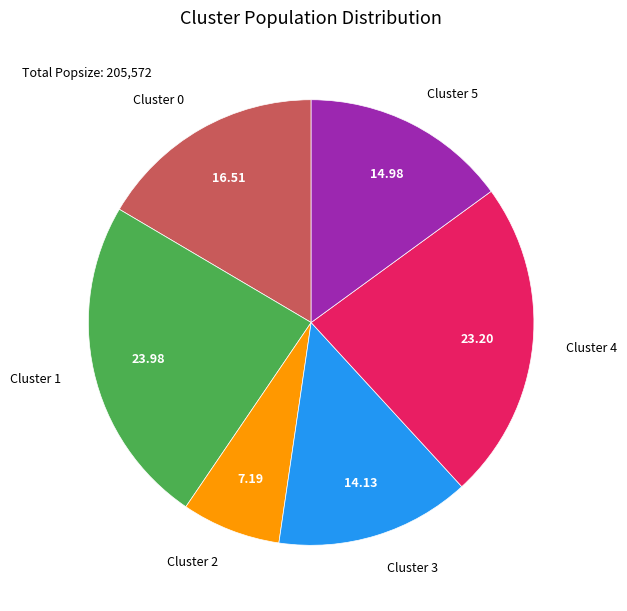

Which category has the smallest portion of the pie?

Cluster 2